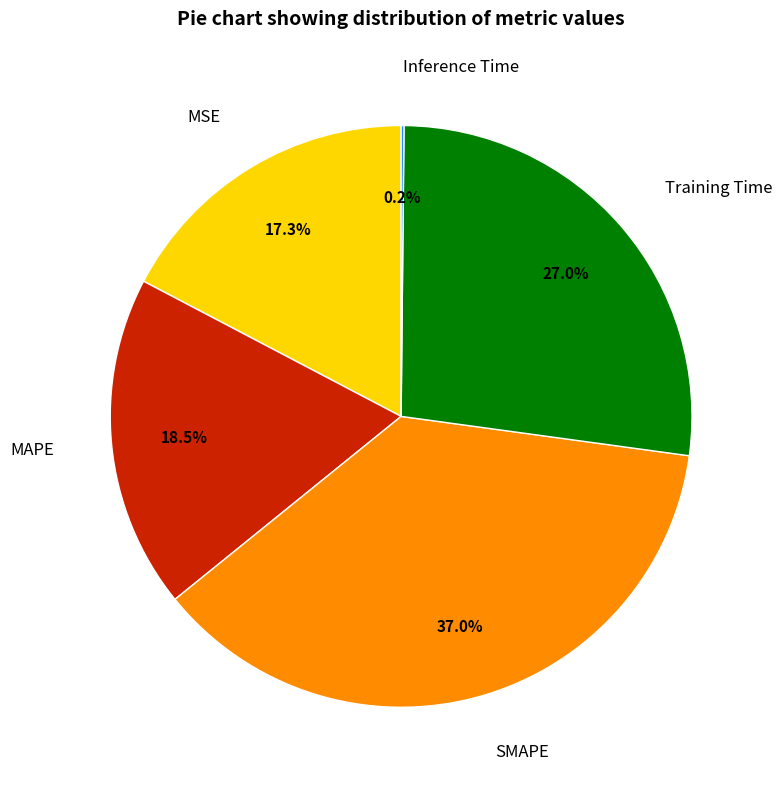

What is the largest slice in the pie chart?

SMAPE